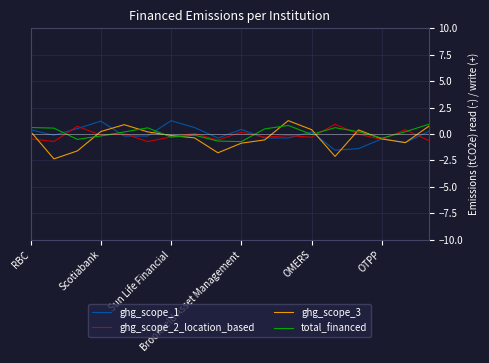

What is the difference between the second highest and second lowest values in the ghg_scope_2_location_based series?

1.4